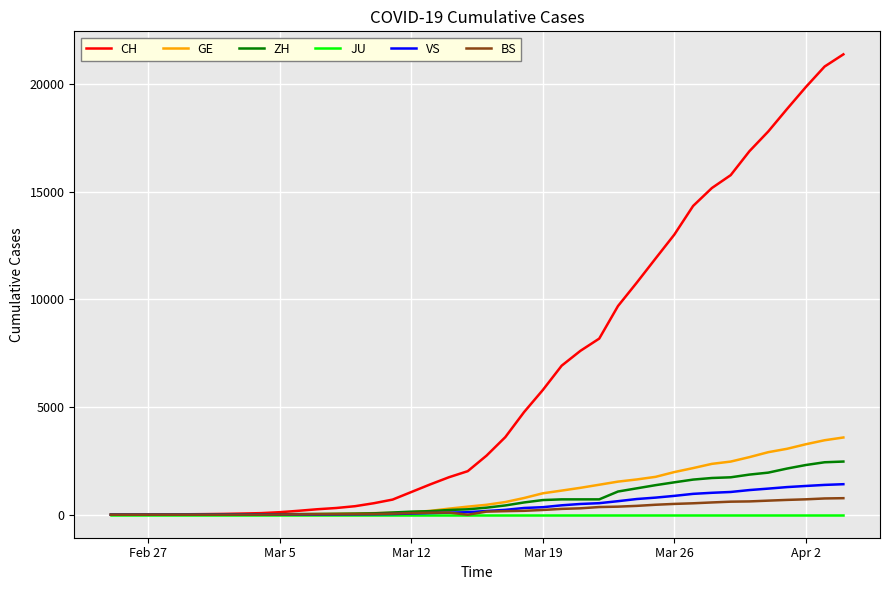

List the series in order of their peak value, lowest first.

JU, BS, VS, ZH, GE, CH